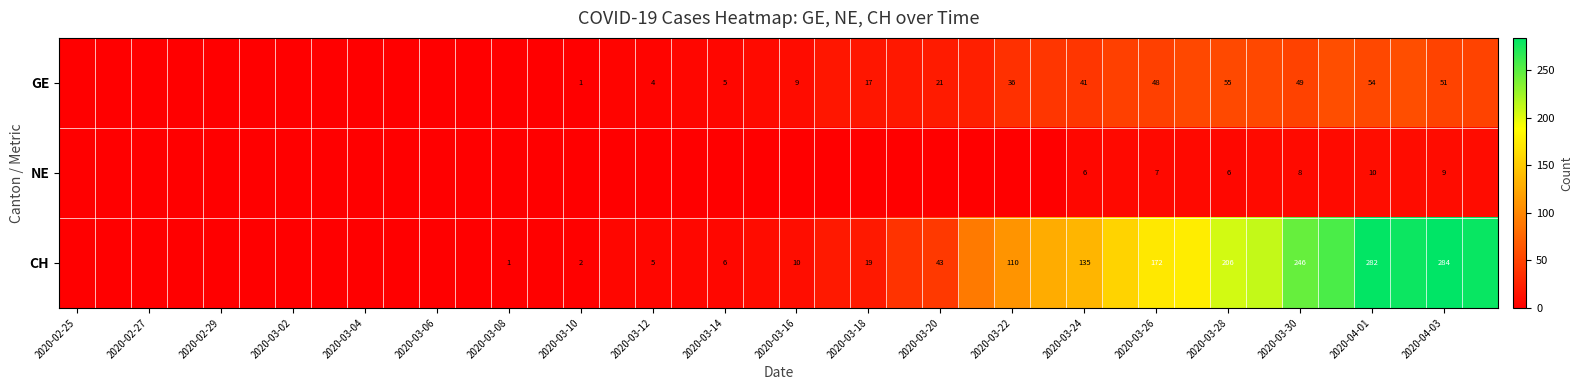

Is the value of GE at 2020-03-24 greater than the value of CH at 2020-03-26?

No